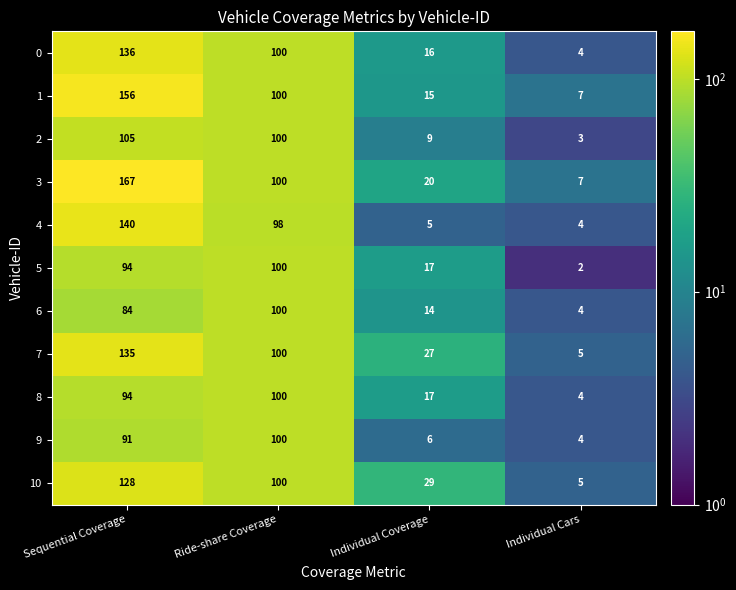

What is the sum of all 10 values?

262